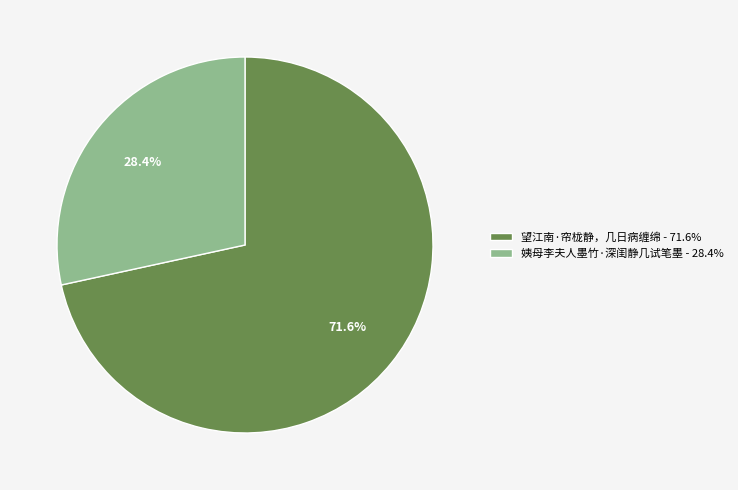

To the nearest percent, what is the average slice percentage?

50%